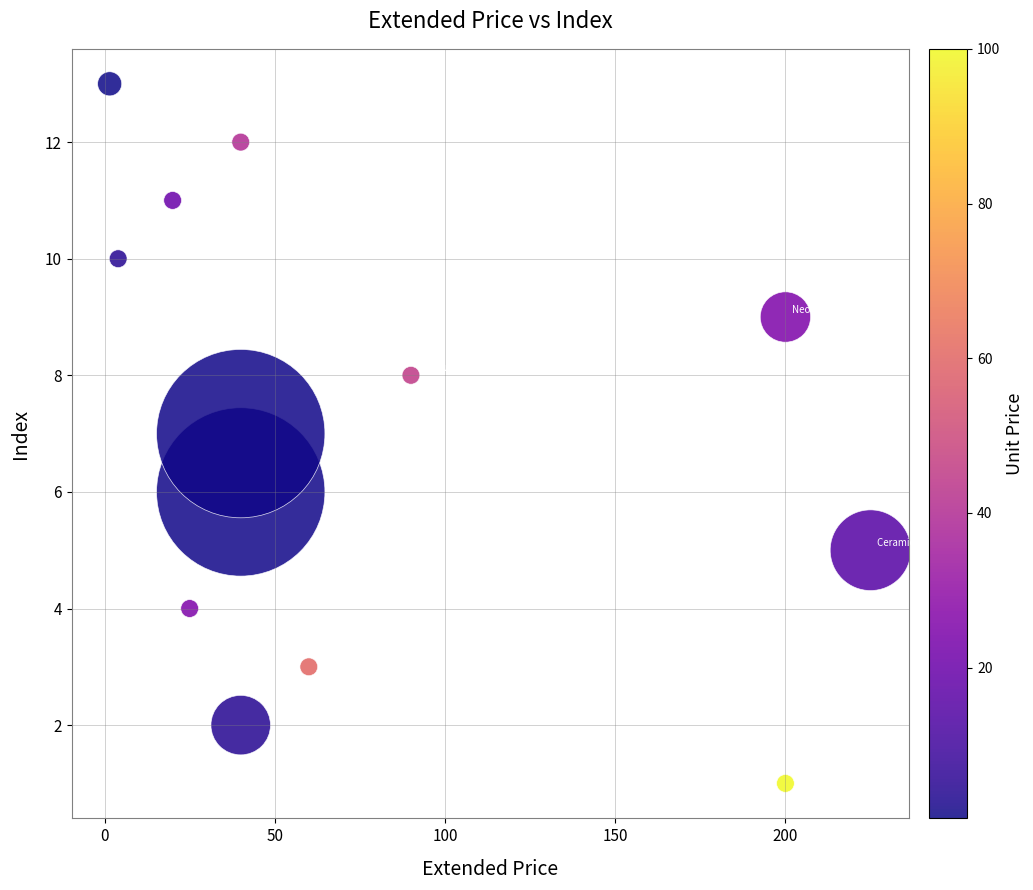

What is the range of Y values (max minus min)?

12